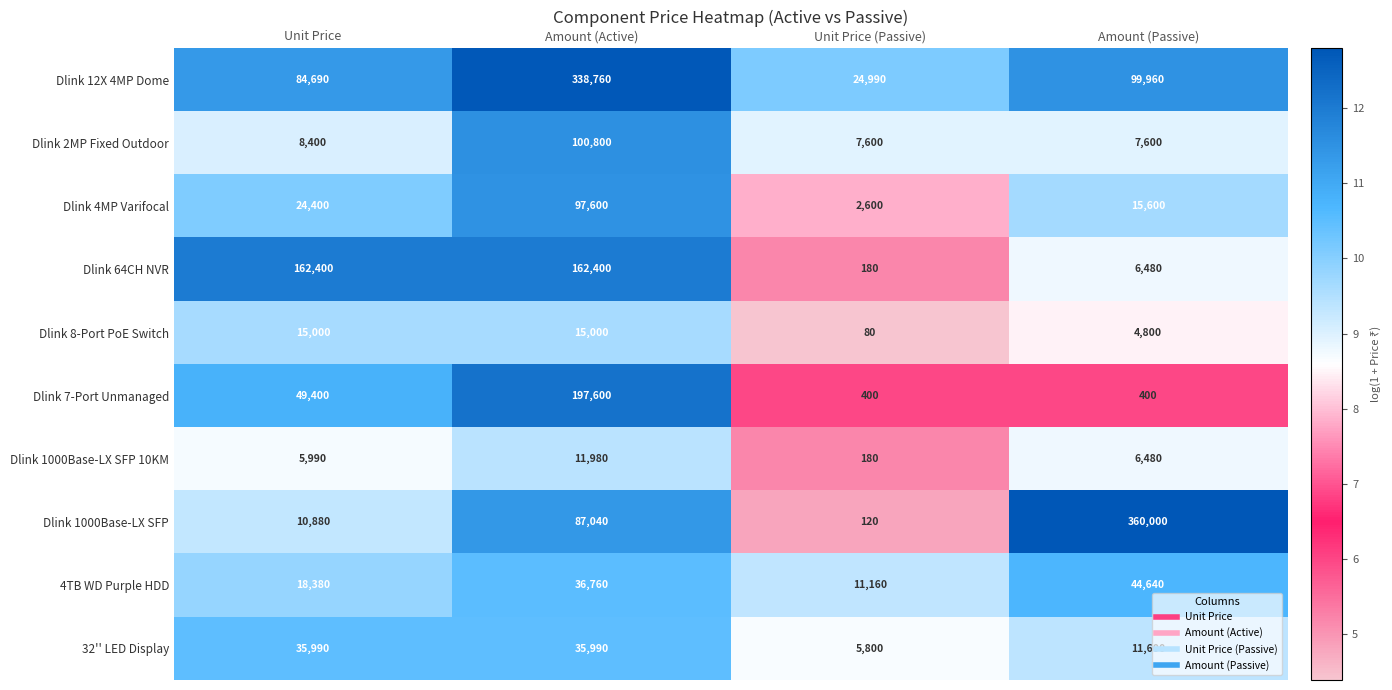

Where is Dlink 64CH NVR nearest to the value 81290?

Amount (Passive)